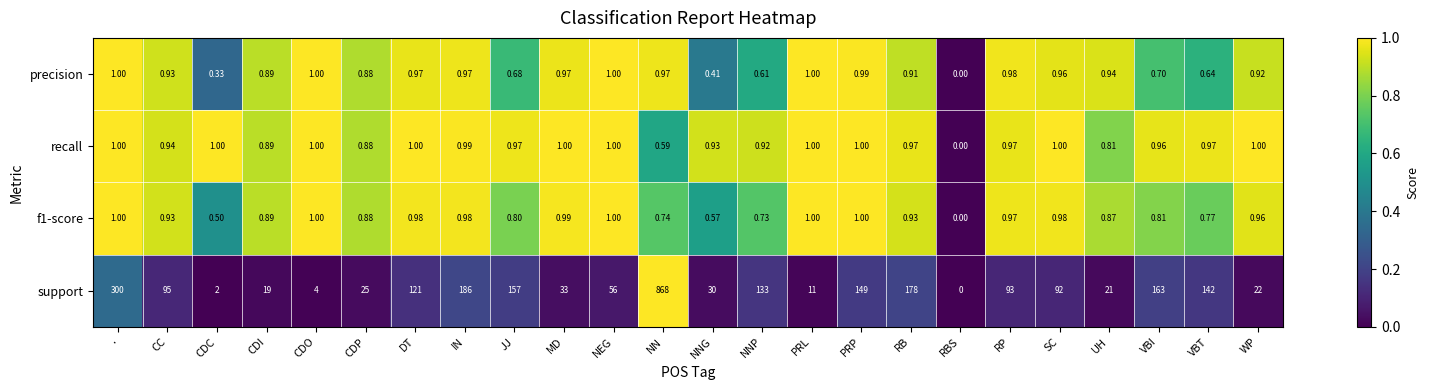

Is the value of recall at RBS greater than the value of precision at RB?

No